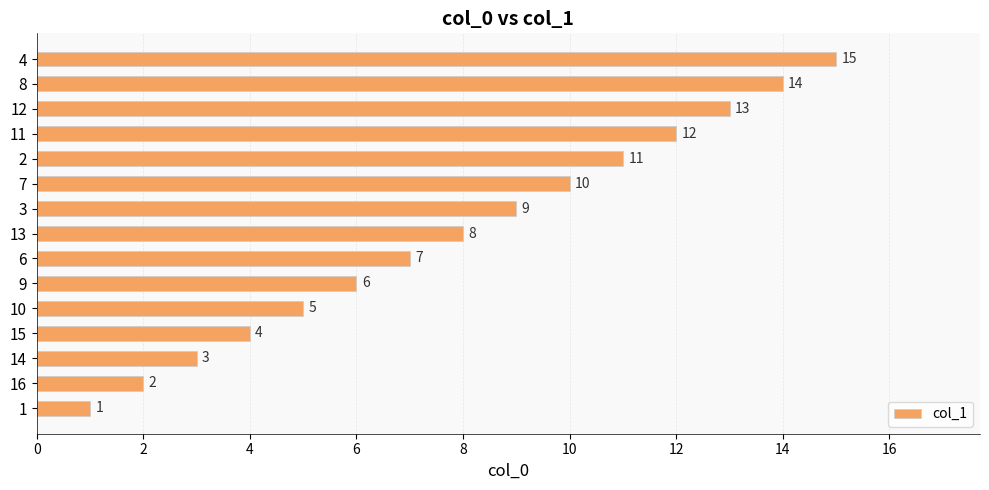

What is the change in value from 6 to 7?

+3